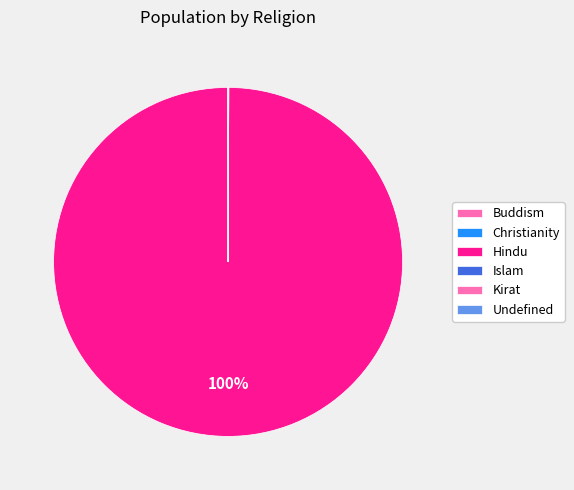

What percentage is NOT represented by Christianity?

100.0%